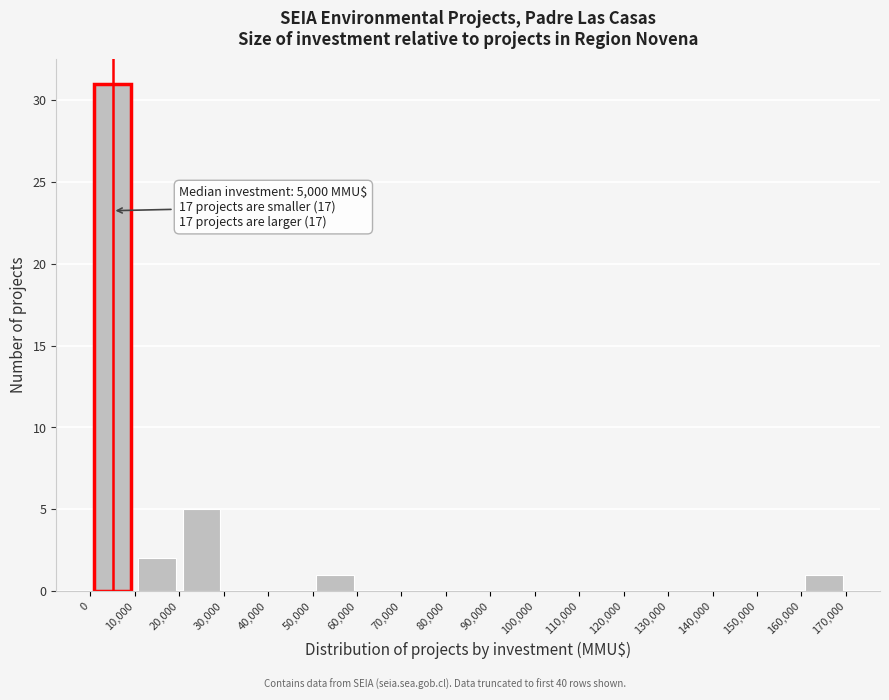

Over which range of the x-axis is the bar tallest?

0 to 10,000